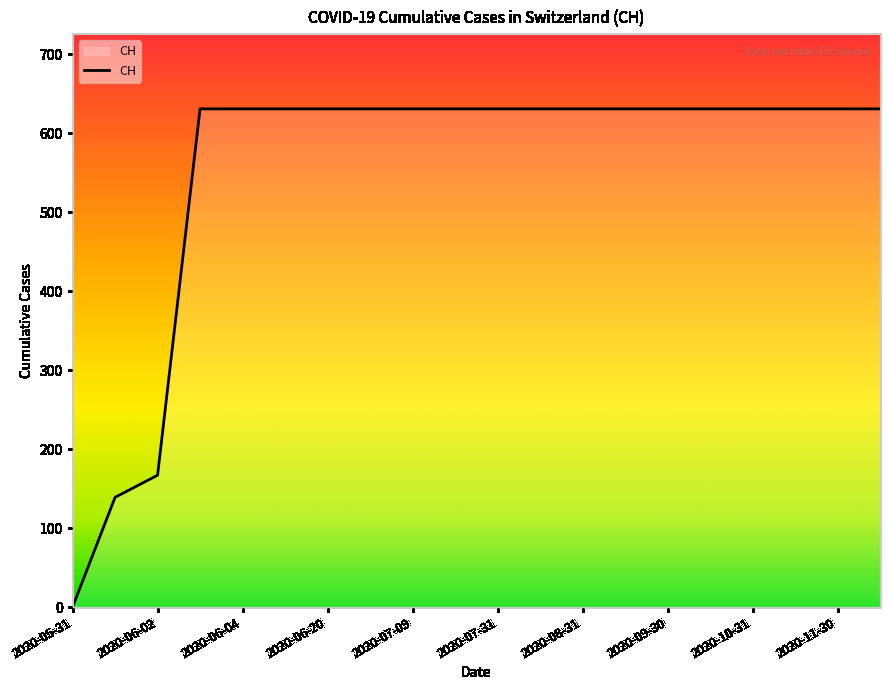

What is the maximum value shown in the chart?

631